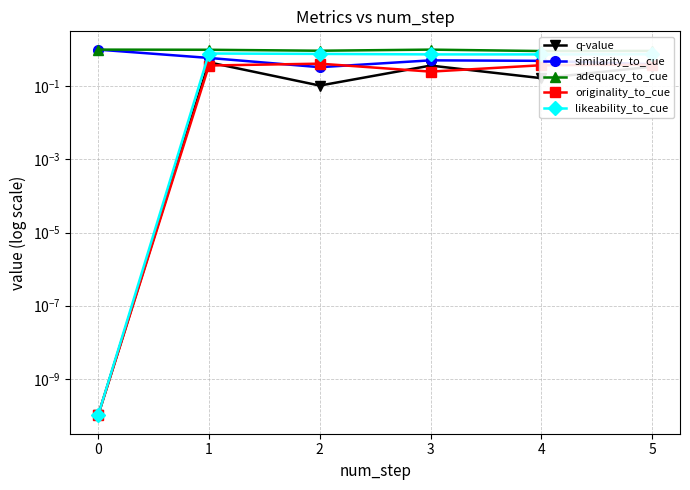

Count the number of categories in the chart.

6